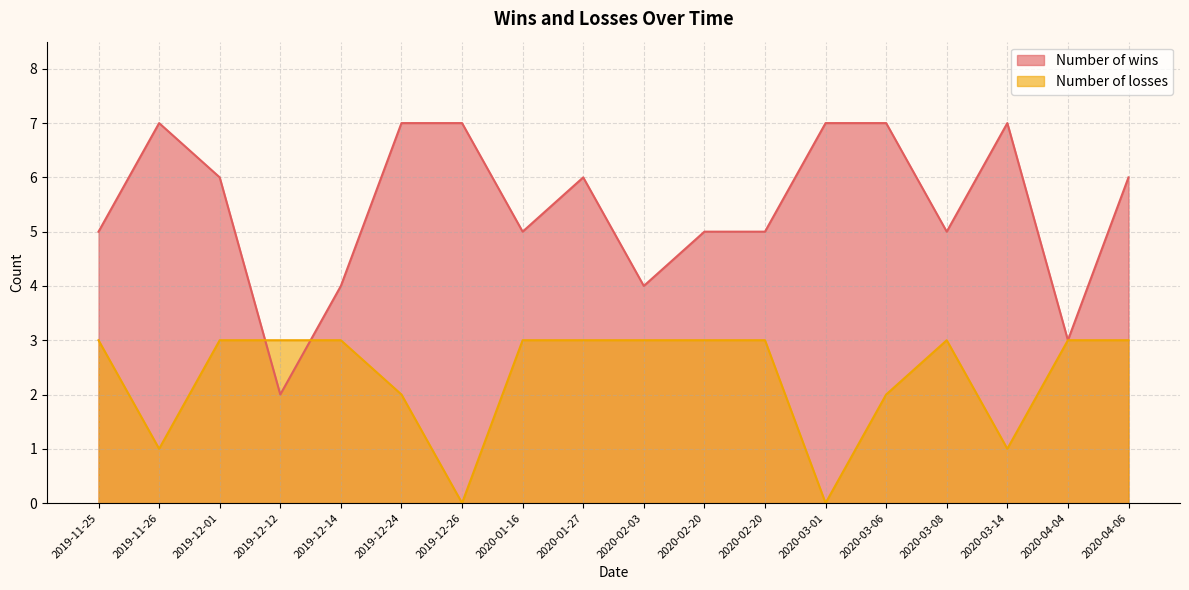

Rank the series by their average value, from highest to lowest.

Number of wins, Number of losses